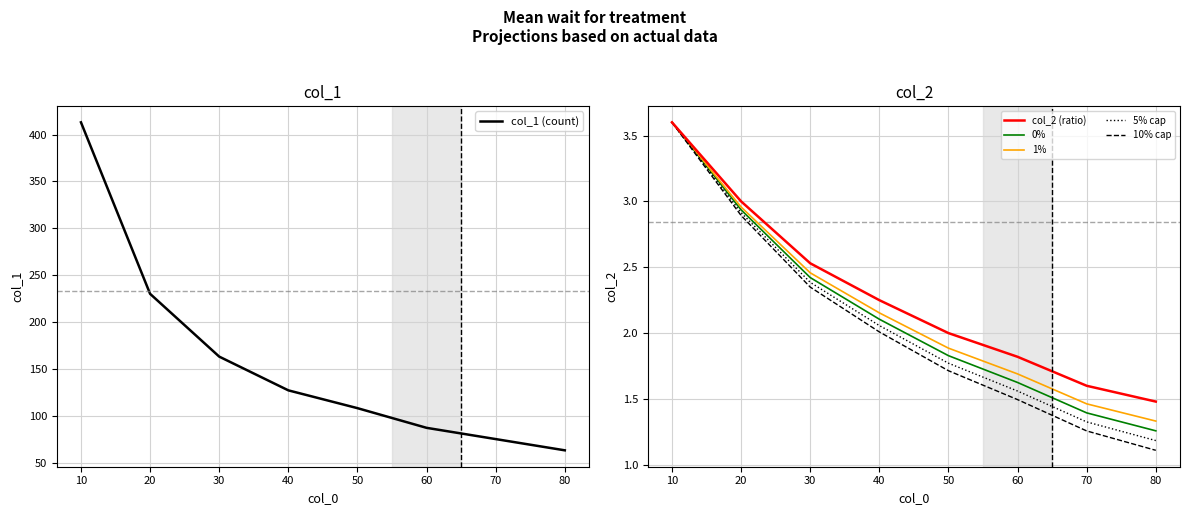

True or false: col_2 (ratio) and 1% intersect in this chart.

False